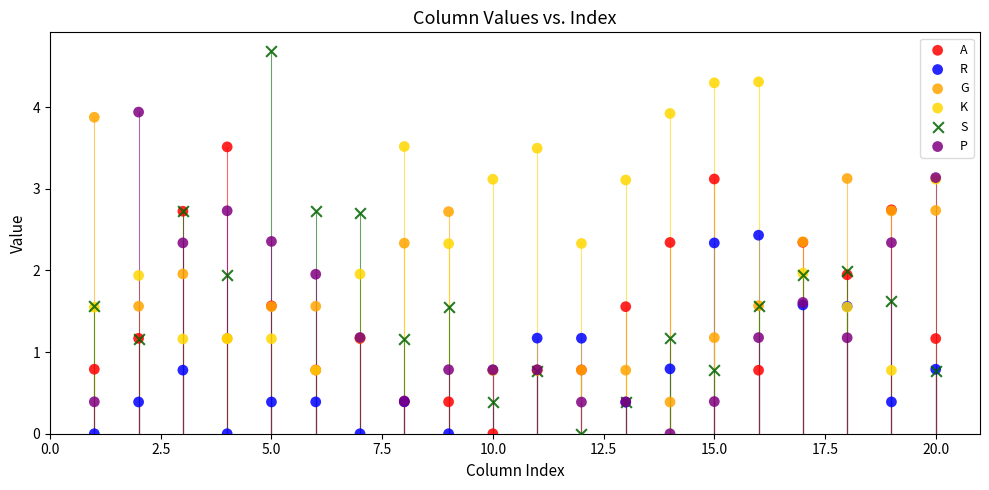

Which series reaches the maximum Y coordinate?

S